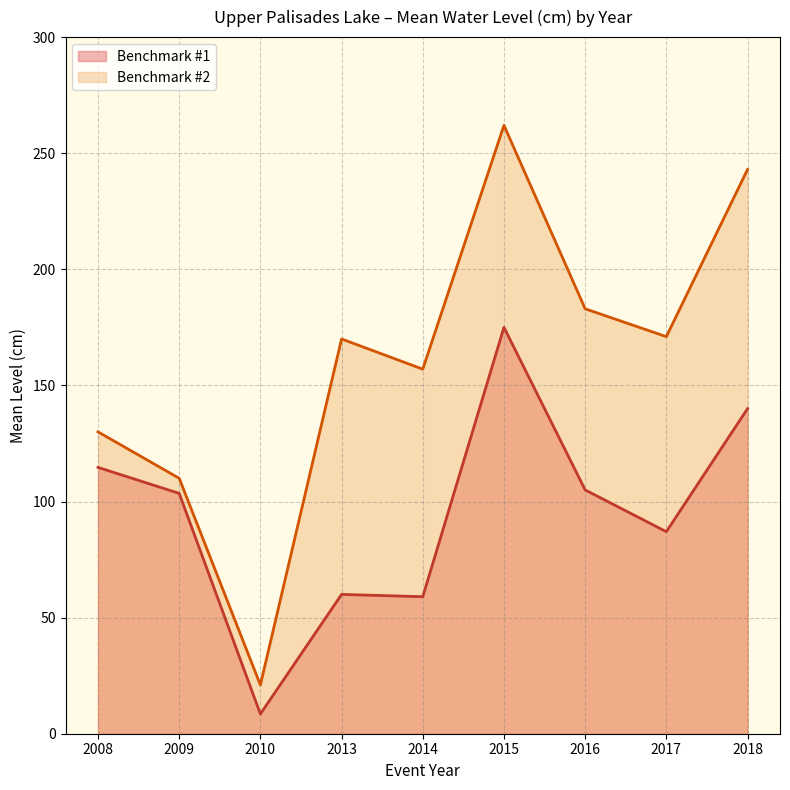

At how many categories does at least one series exceed 174?

3